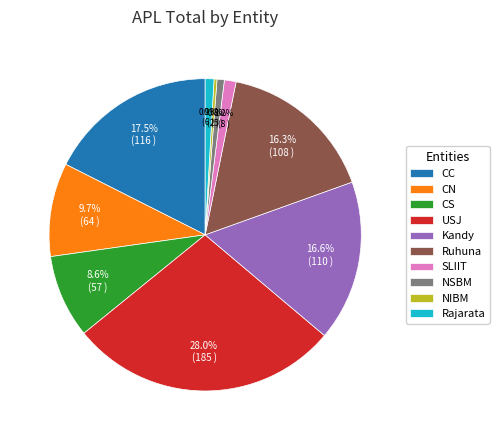

Between SLIIT and USJ, which is larger?

USJ